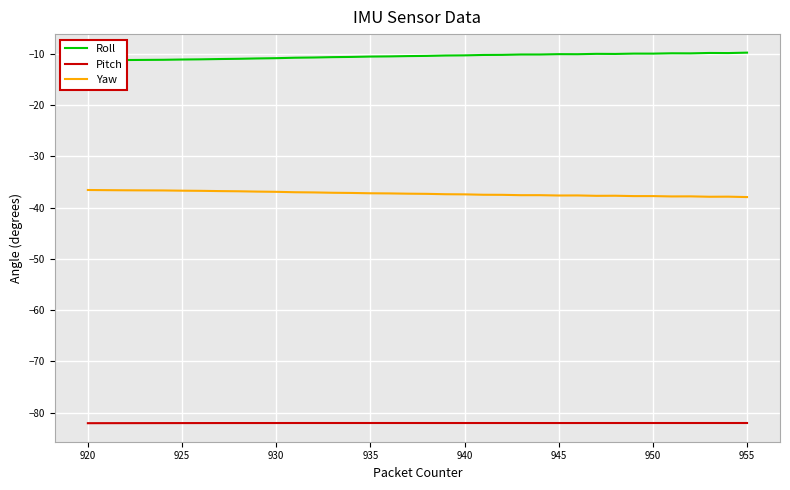

True or false: Pitch and Yaw intersect in this chart.

False